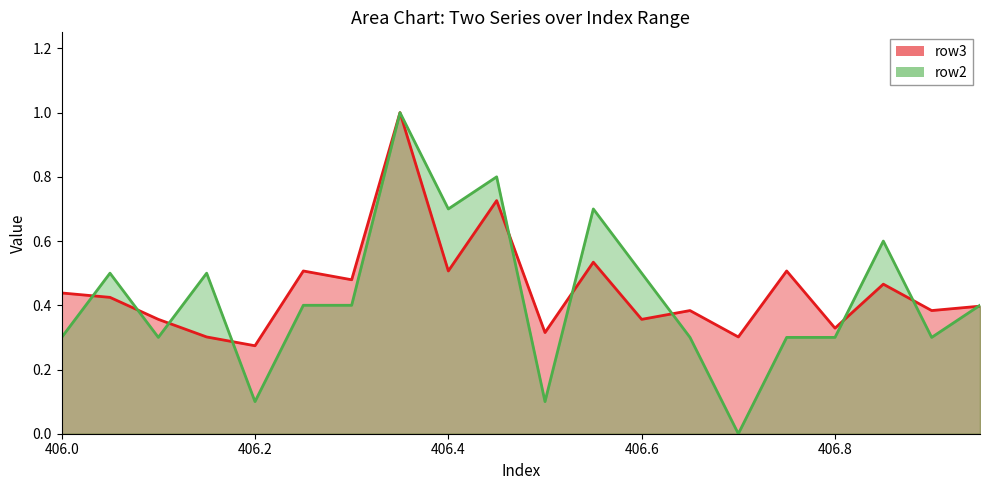

How many interior local peaks does the row3 line series have?

7